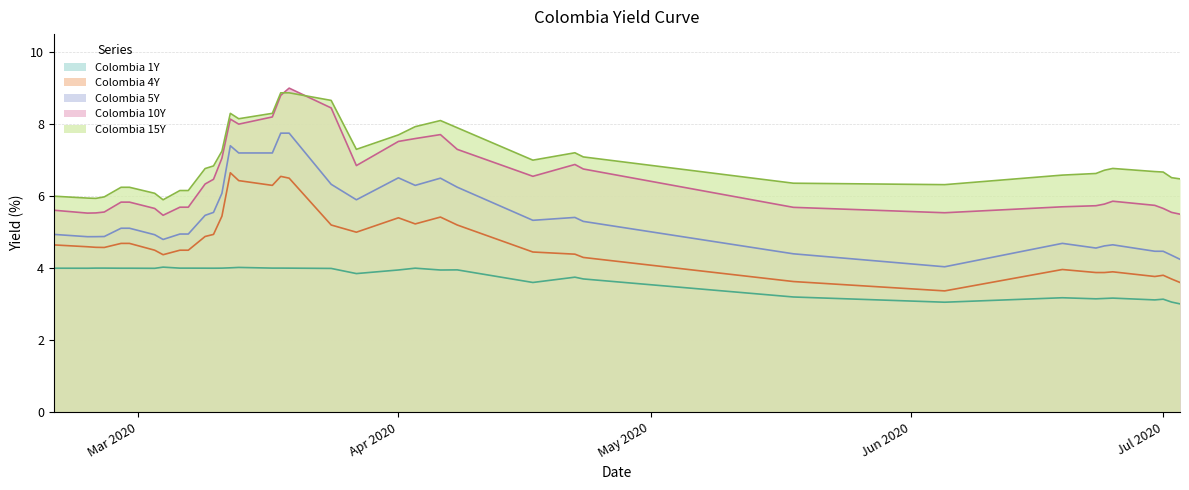

What is the lowest value of the Colombia 1Y series?

3.0